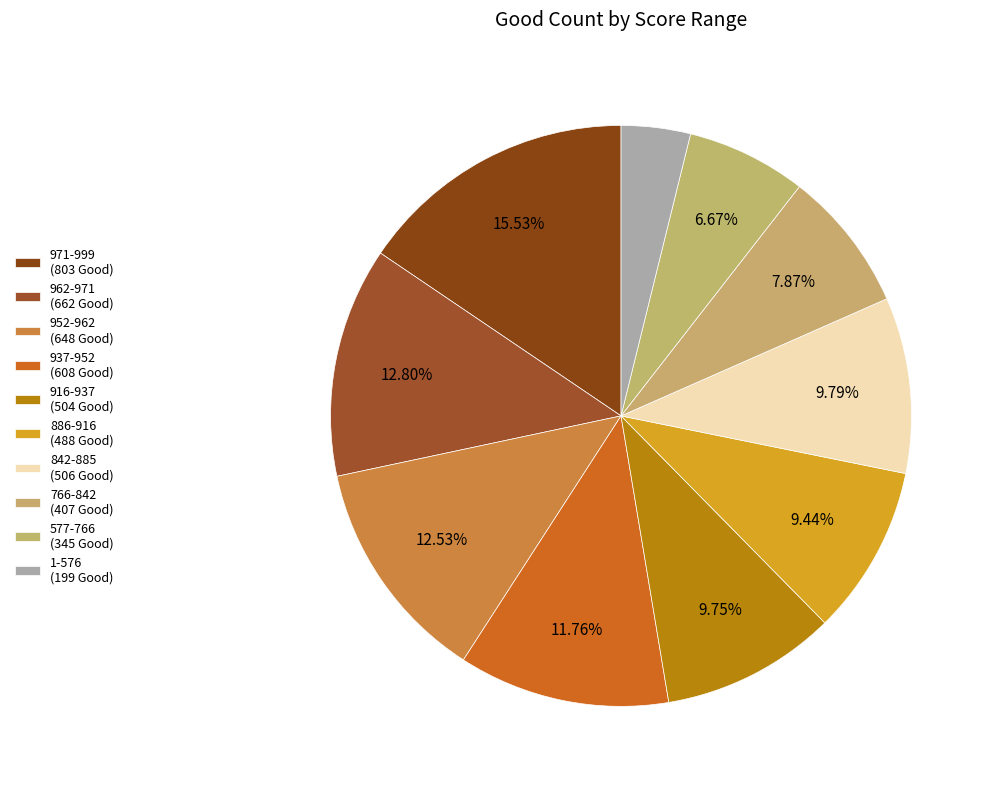

Count the number of slices in the pie.

10